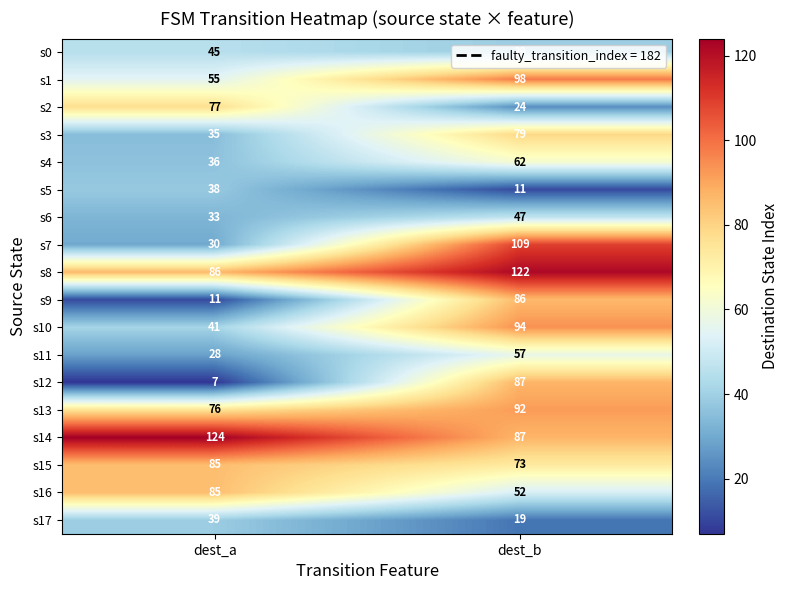

What is the difference between the maximum and minimum values in the s6 series?

14